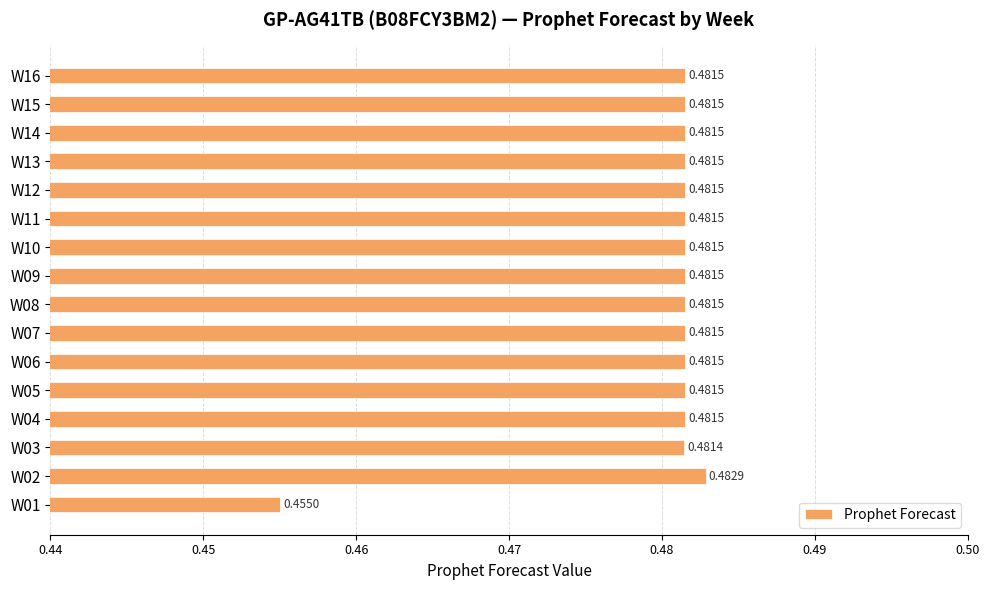

At which category does the chart reach its minimum across all series?

W01